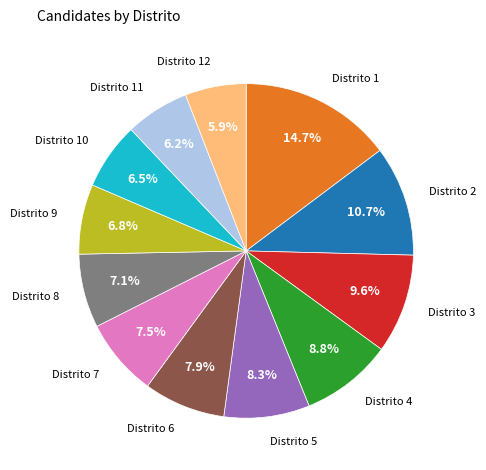

Approximately how many times larger is the value at Distrito 1 compared to Distrito 11?

2.4